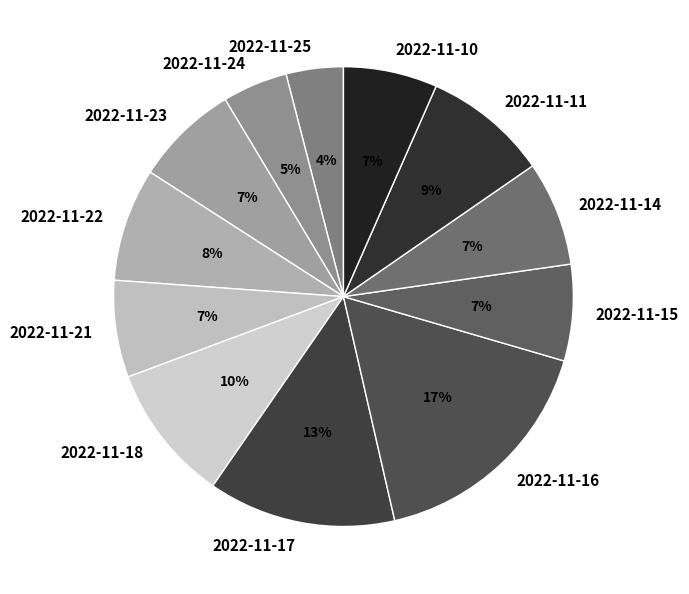

How many segments does this pie chart have?

12